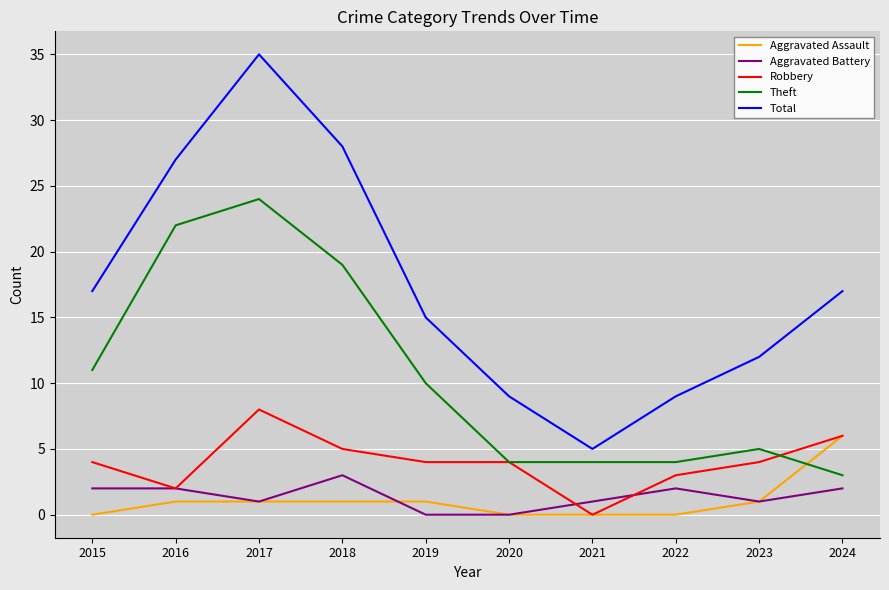

Reading left to right, what are all the values shown in this chart?

Aggravated Assault: 2015=0	2016=1	2017=1	2018=1	2019=1	2020=0	2021=0	2022=0	2023=1	2024=6
Aggravated Battery: 2015=2	2016=2	2017=1	2018=3	2019=0	2020=0	2021=1	2022=2	2023=1	2024=2
Robbery: 2015=4	2016=2	2017=8	2018=5	2019=4	2020=4	2021=0	2022=3	2023=4	2024=6
Theft: 2015=11	2016=22	2017=24	2018=19	2019=10	2020=4	2021=4	2022=4	2023=5	2024=3
Total: 2015=17	2016=27	2017=35	2018=28	2019=15	2020=9	2021=5	2022=9	2023=12	2024=17